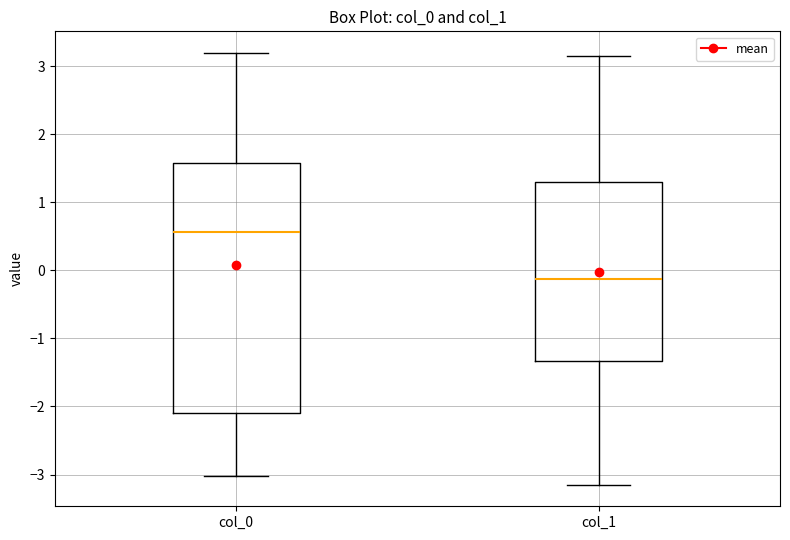

Where does the upper whisker of the box for col_1 end on the y-axis? The values are not printed on the chart, so give them approximately, as read against the axis.

3.1